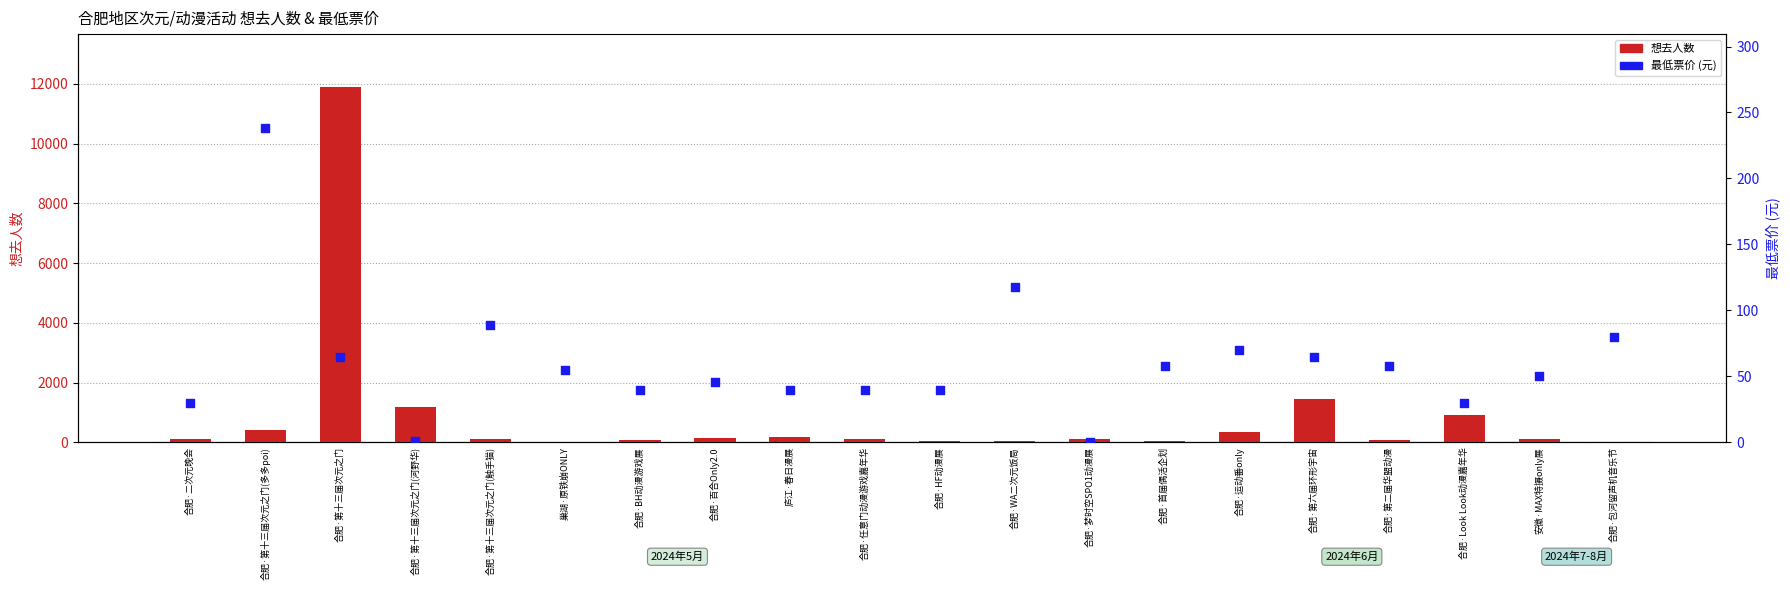

At how many categories does at least one series exceed 11646?

1